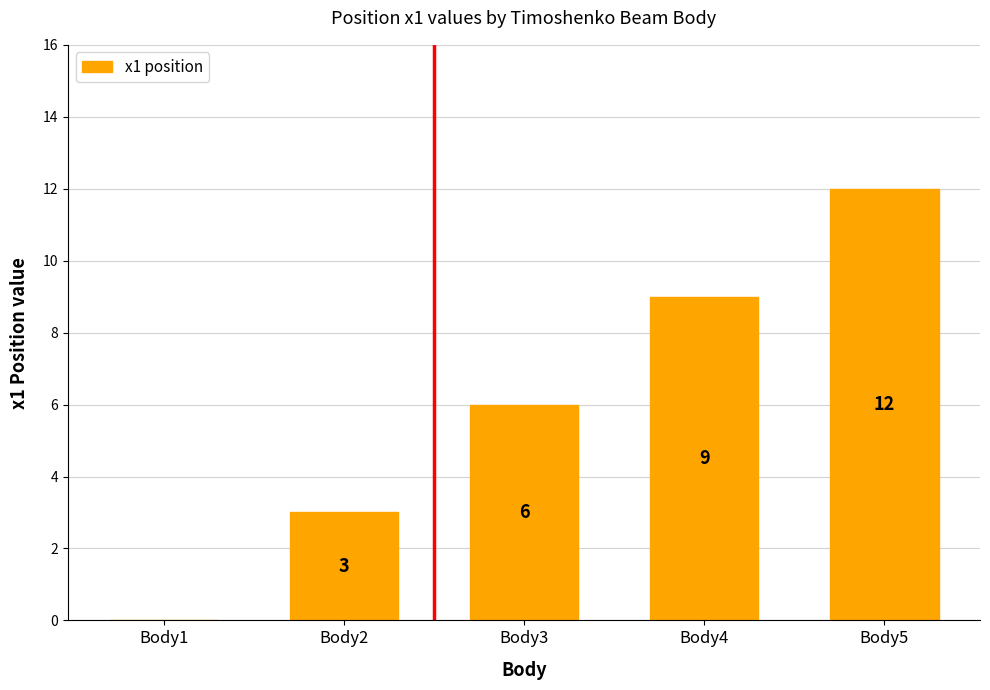

What is the maximum value shown in the chart?

12